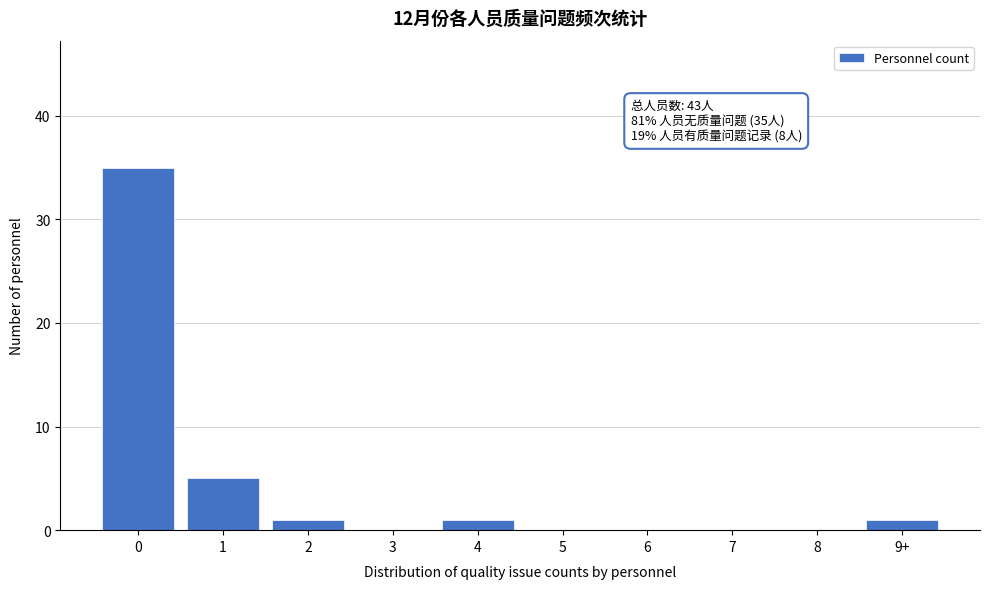

Reading left to right, what are all the values shown in this chart?

0=35	1=5	2=1	3=0	4=1	5=0	6=0	7=0	8=0	9+=1